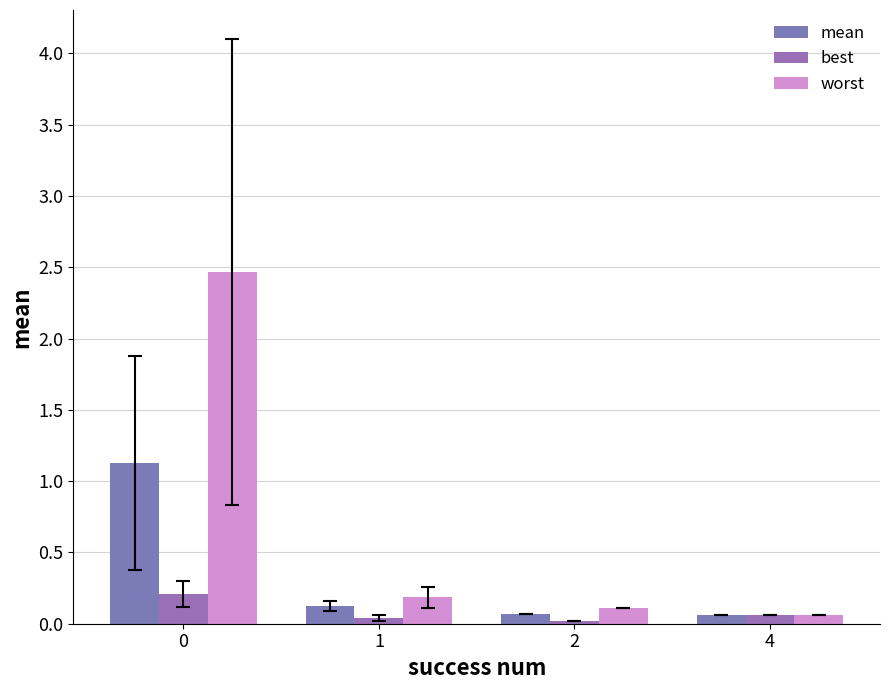

Is the value of best at 2 greater than the value of mean at 0?

No